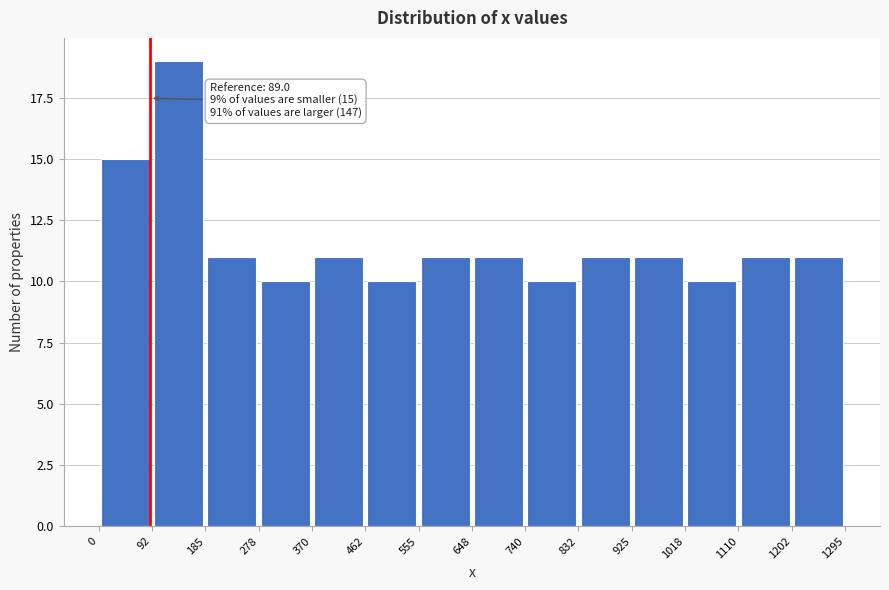

Over which range of the x-axis is the bar tallest?

92 to 185